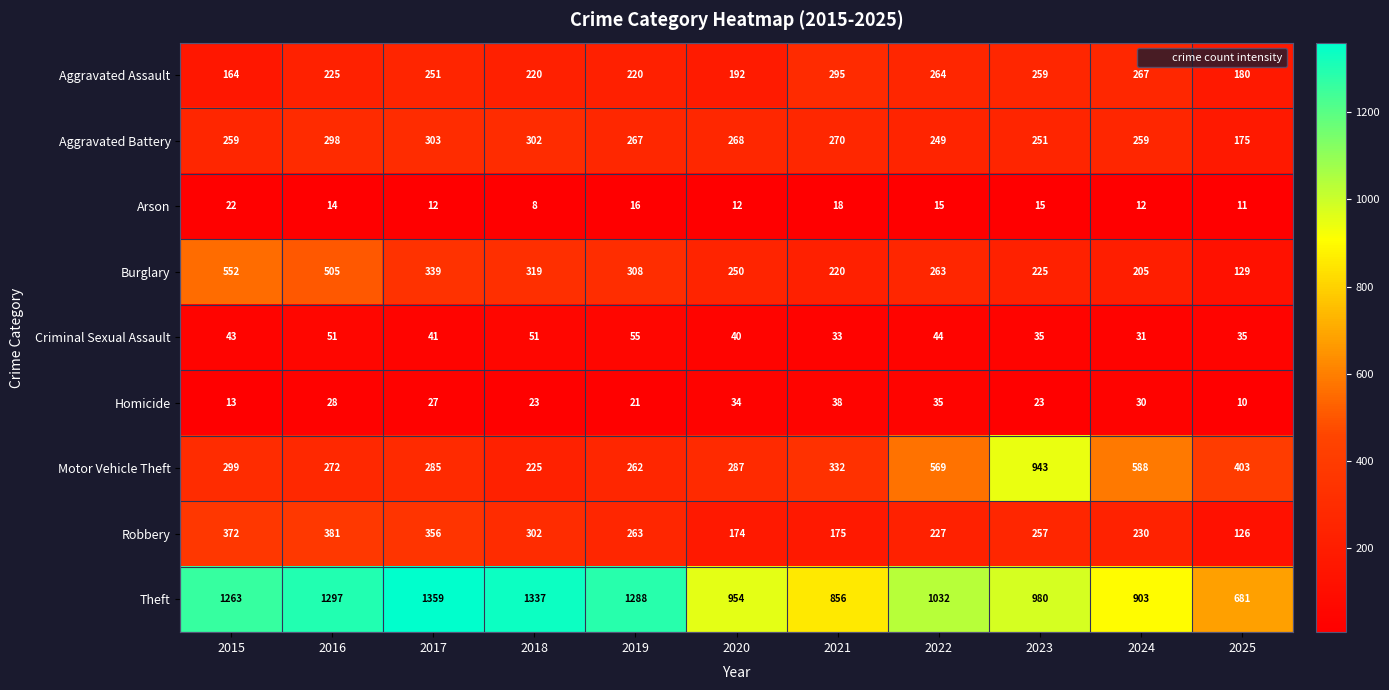

What is the sum of the Aggravated Assault values at 2015 and 2020?

356